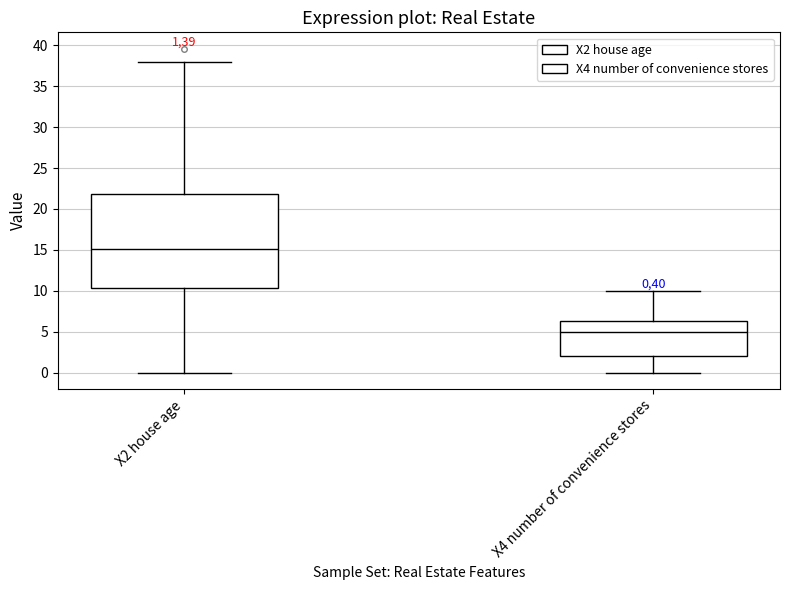

Which box's median line is the highest?

X2 house age